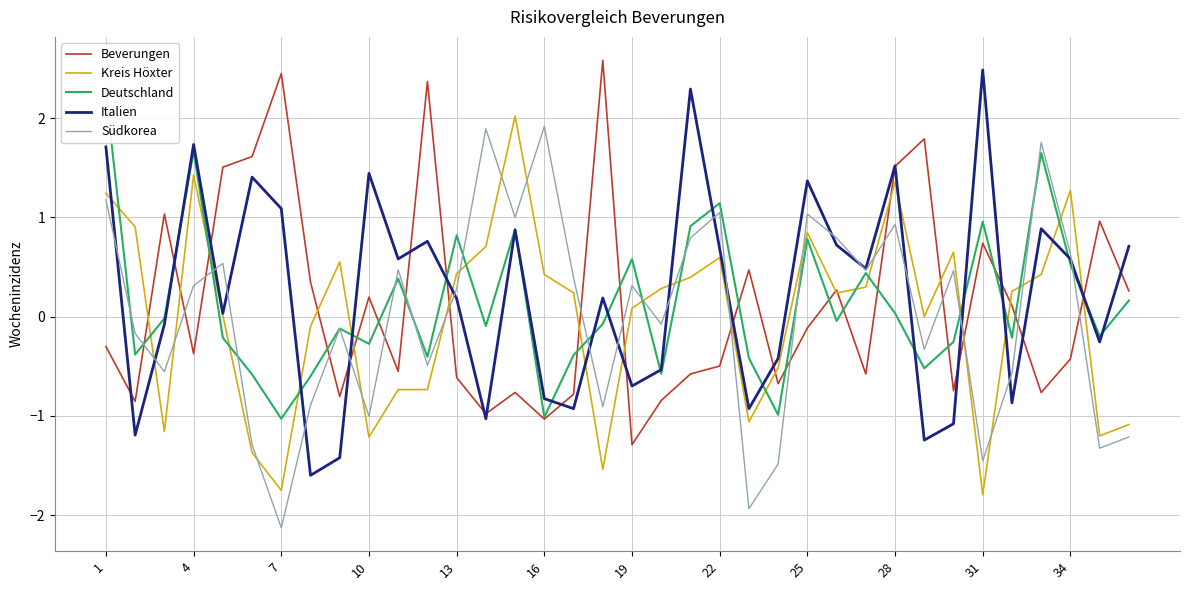

How many intersections are there between Beverungen and Südkorea?

17